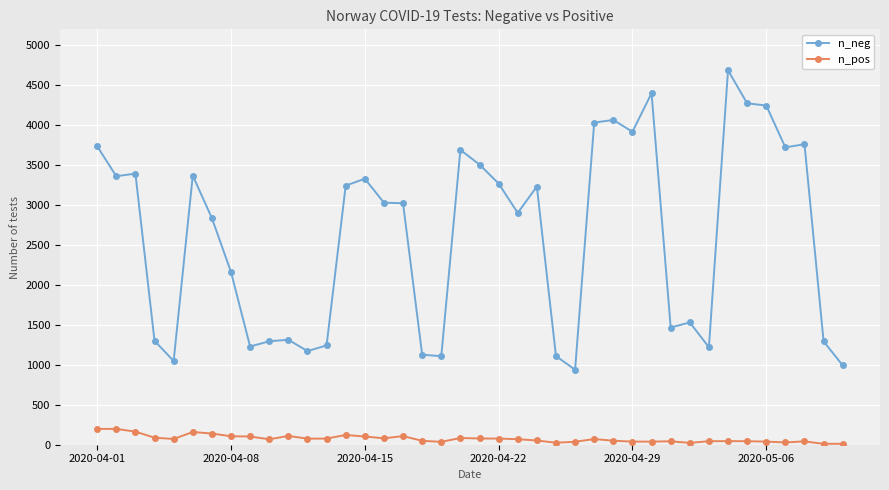

True or false: n_neg and n_pos cross at least once.

False